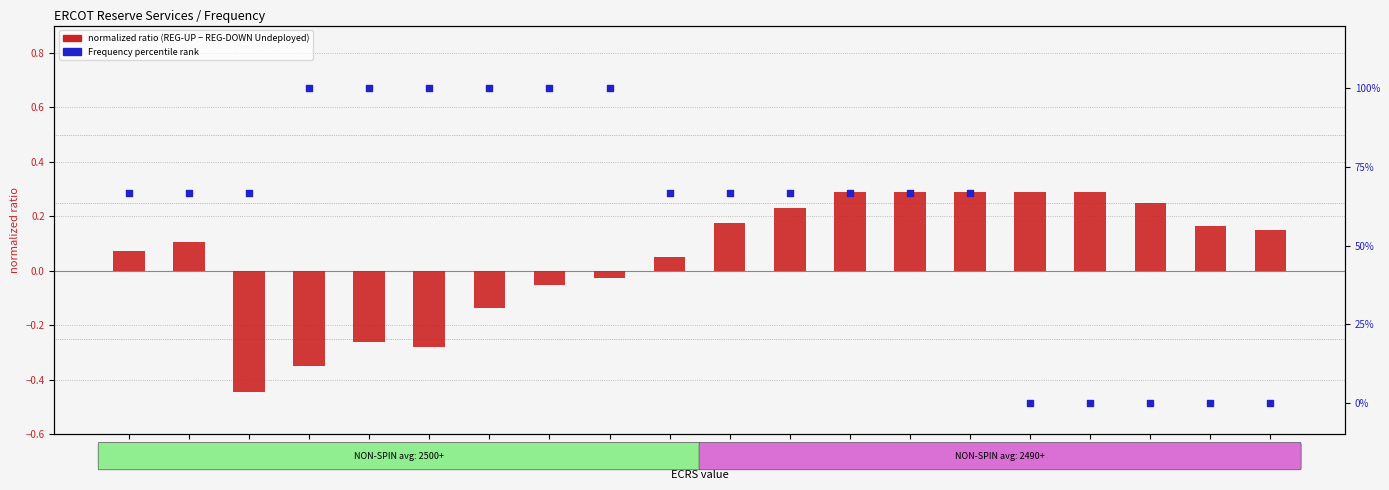

Which series has the largest Y range (max minus min)?

Frequency (percentile rank)